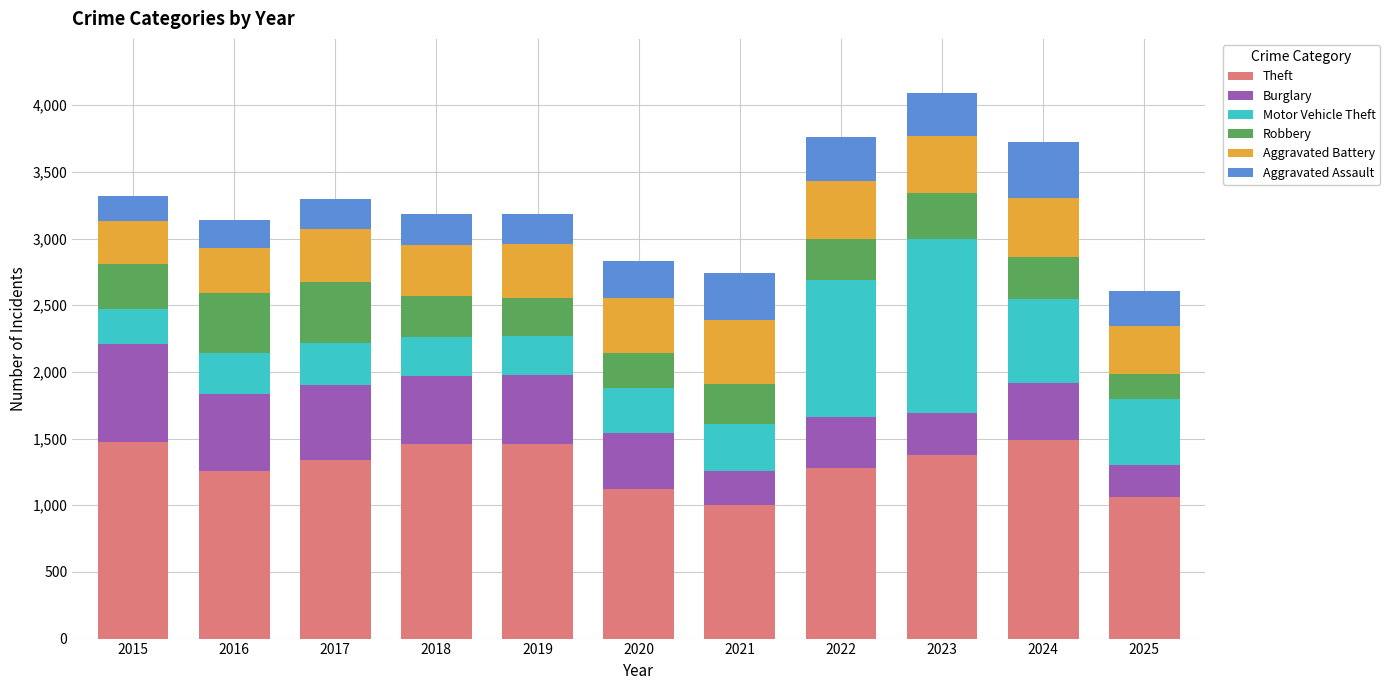

What is the minimum value for Theft?

998